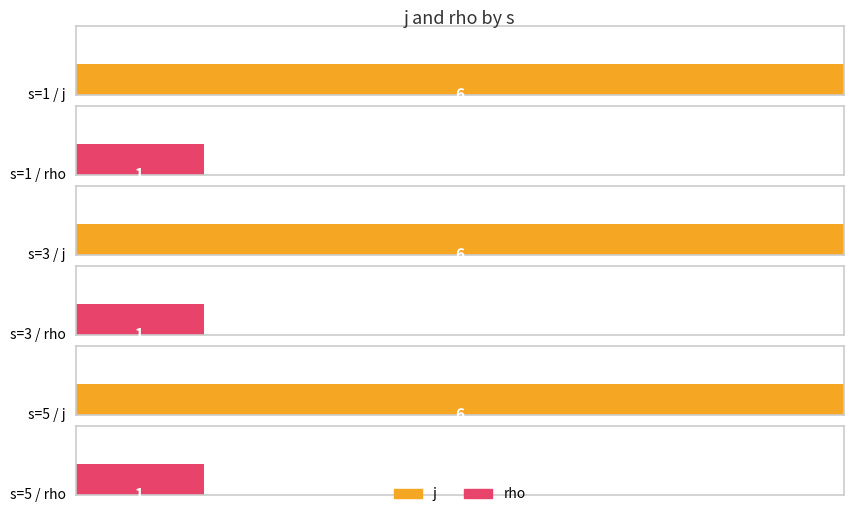

Reading left to right, what are all the values shown in this chart?

j: 1=6	3=6	5=6
rho: 1=1	3=1	5=1